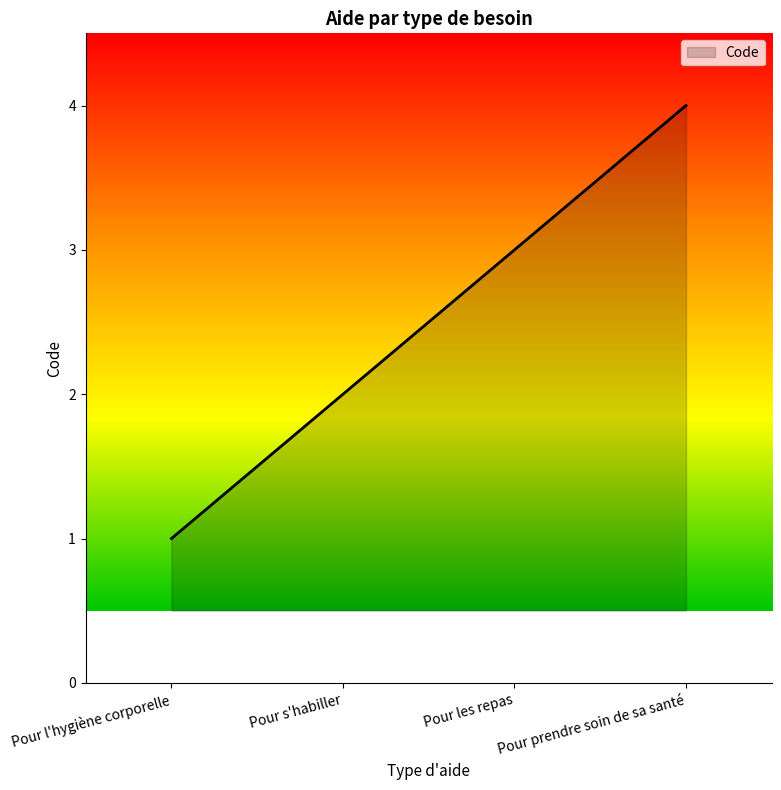

What is the sum of the values at Pour prendre soin de sa santé and Pour s'habiller?

6